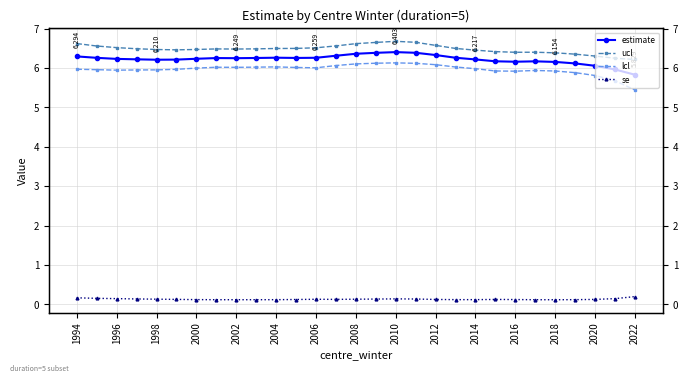

What is the sum of all ucl values?

187.9